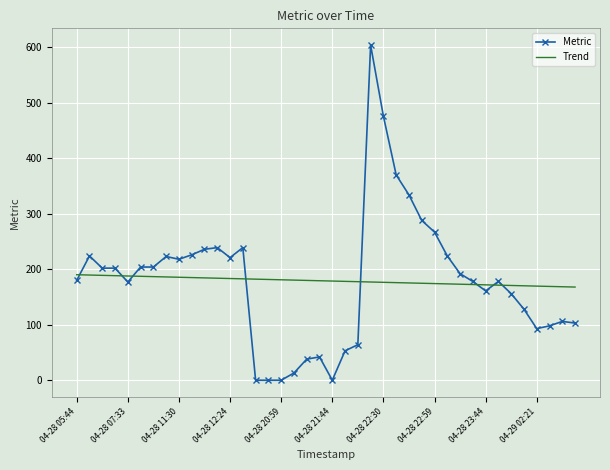

Which series has the largest range (max minus min)?

Metric